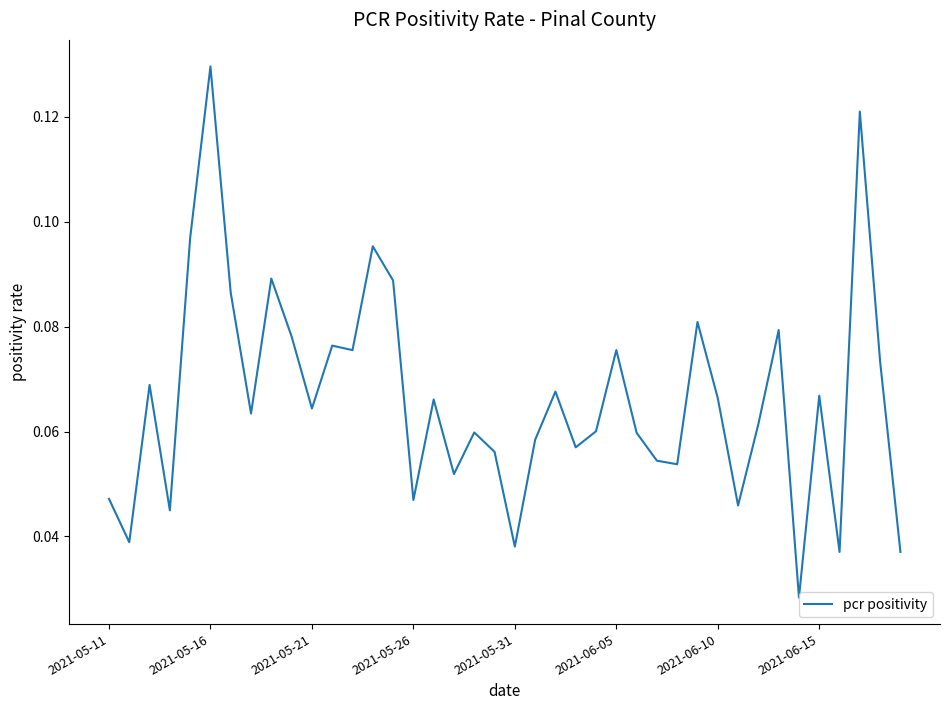

At which category does the chart reach its peak across all series?

2021-05-16